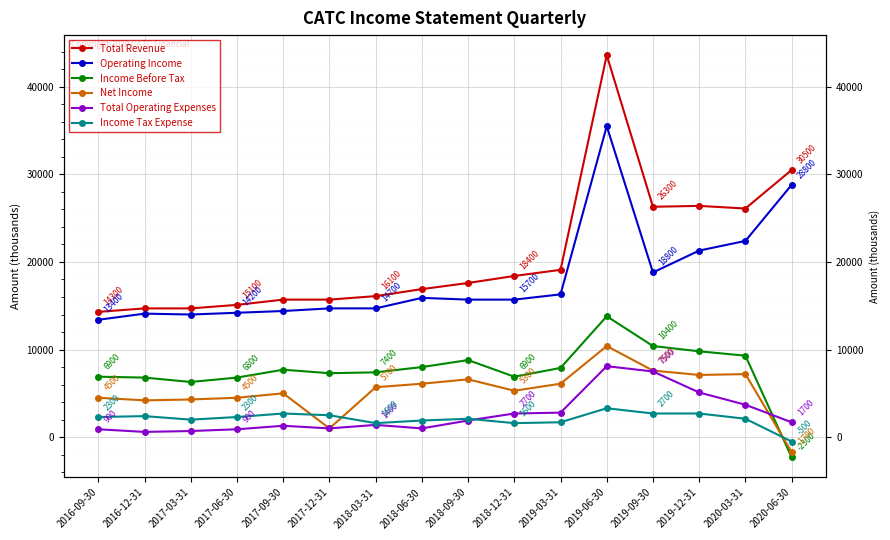

How many values in Income Before Tax are below zero?

1